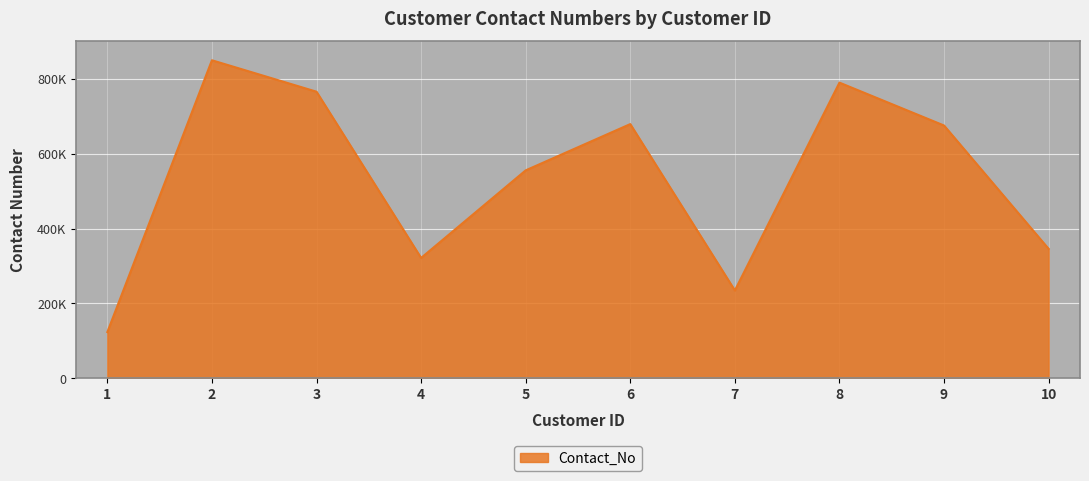

Reading left to right, transcribe all the data shown in this chart.

123455	849376	765434	321456	555343	678905	234566	789654	675123	345671